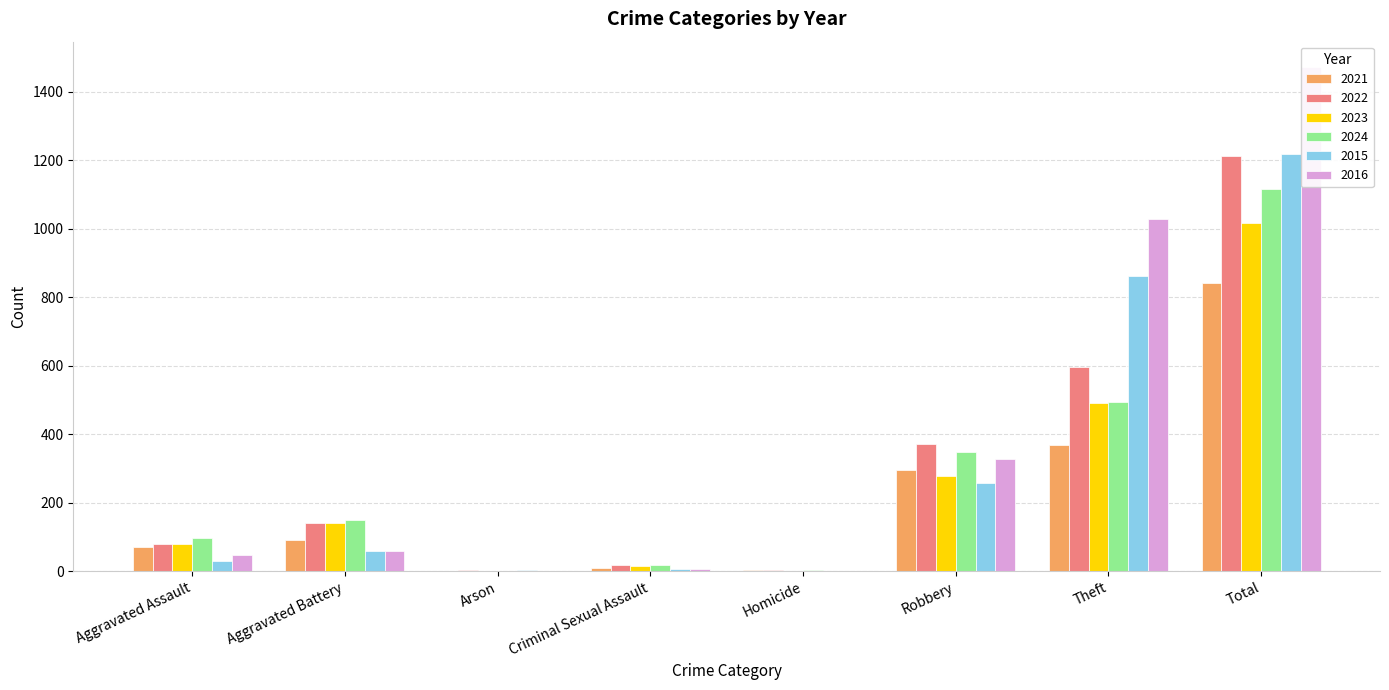

Reading left to right, list all the values displayed in this chart.

2021: Aggravated Assault=72	Aggravated Battery=90	Arson=1	Criminal Sexual Assault=10	Homicide=3	Robbery=295	Theft=368	Total=841
2022: Aggravated Assault=79	Aggravated Battery=140	Arson=3	Criminal Sexual Assault=17	Homicide=4	Robbery=370	Theft=597	Total=1212
2023: Aggravated Assault=81	Aggravated Battery=142	Arson=1	Criminal Sexual Assault=15	Homicide=2	Robbery=279	Theft=490	Total=1016
2024: Aggravated Assault=97	Aggravated Battery=151	Arson=1	Criminal Sexual Assault=17	Homicide=3	Robbery=349	Theft=495	Total=1115
2015: Aggravated Assault=29	Aggravated Battery=58	Arson=3	Criminal Sexual Assault=8	Homicide=0	Robbery=257	Theft=862	Total=1217
2016: Aggravated Assault=47	Aggravated Battery=60	Arson=0	Criminal Sexual Assault=6	Homicide=1	Robbery=329	Theft=1027	Total=1472